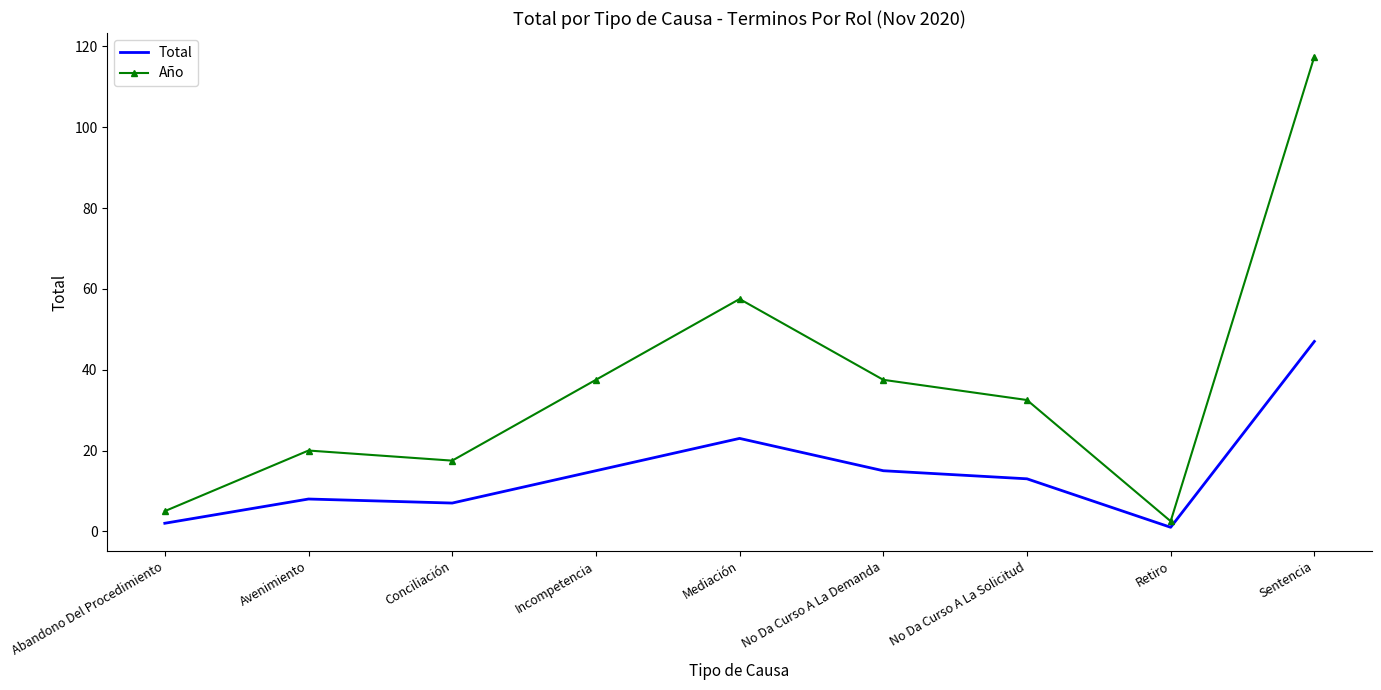

True or false: Año and Total cross at least once.

False